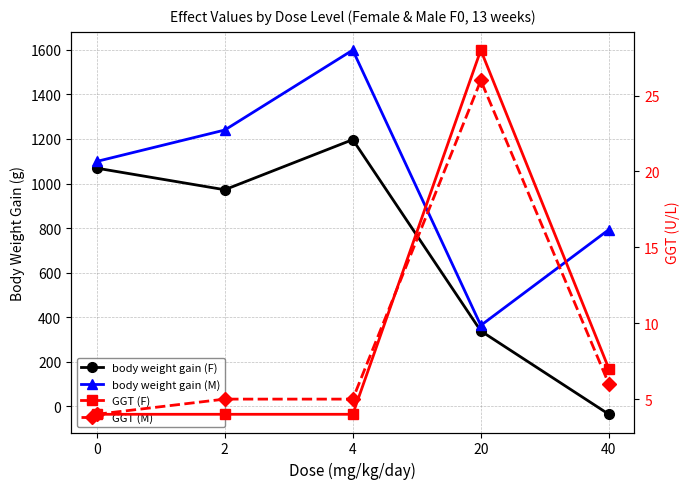

List the labels in order of body weight gain (M) value, largest first.

4, 2, 0, 40, 20